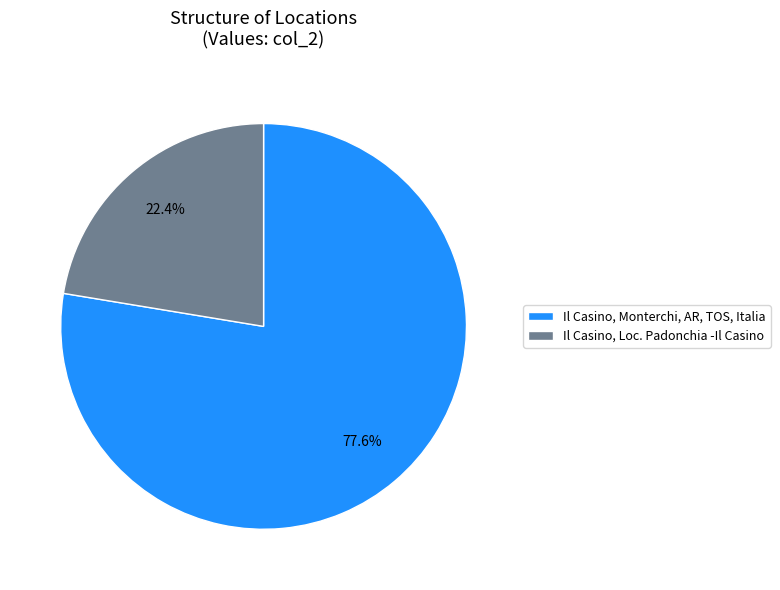

What percentage do Il Casino, Monterchi, AR, TOS, Italia and Il Casino, Loc. Padonchia -Il Casino together represent?

100.0%